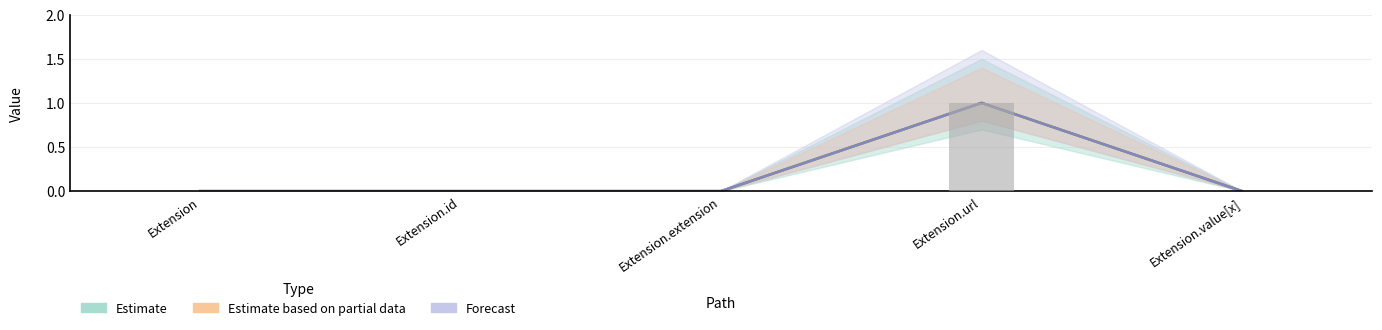

What is the label of the 2nd bar from the right?

Extension.url